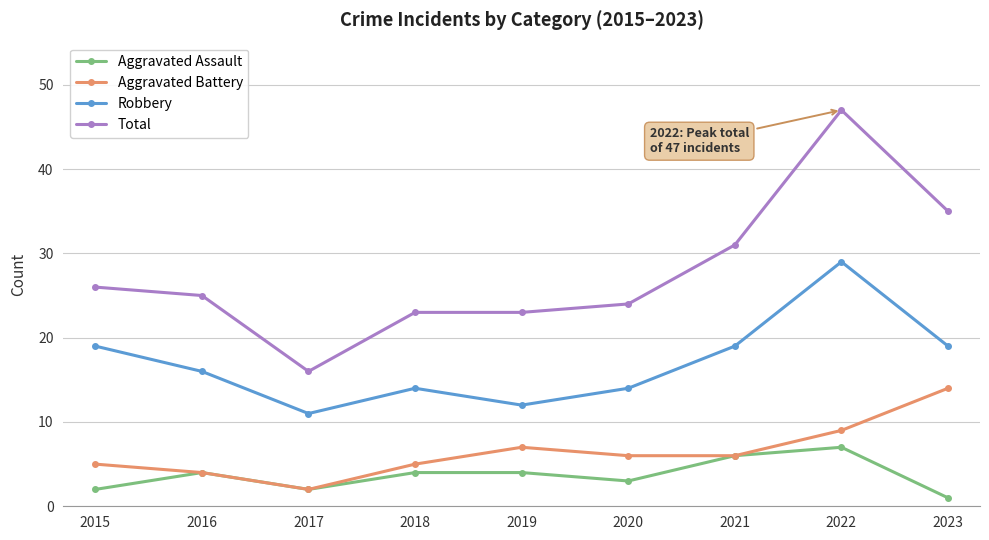

Which series has the largest range (max minus min)?

Total